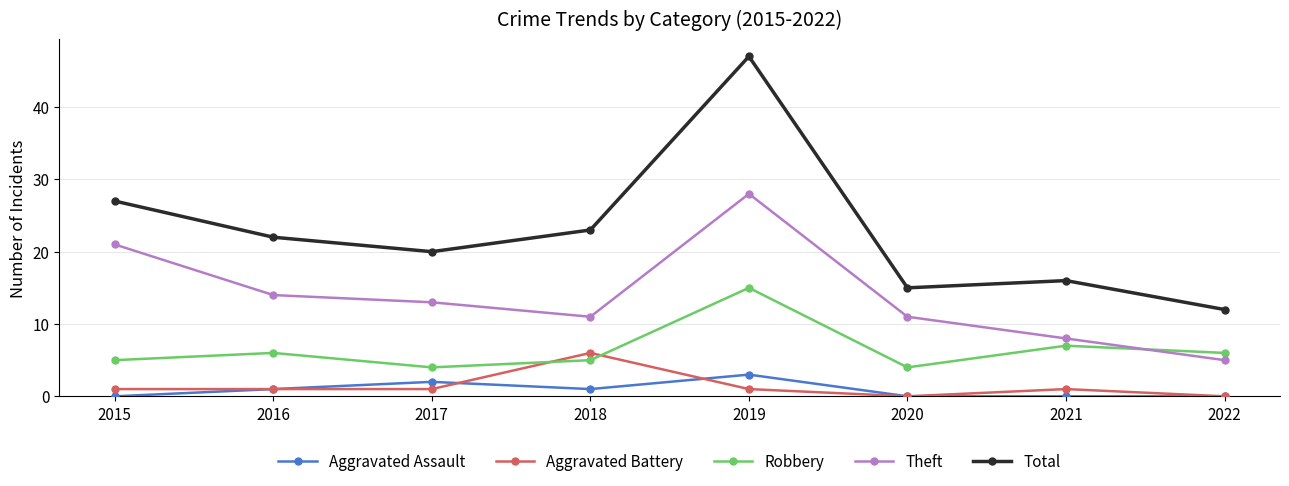

True or false: Total has a value of 13 at 2018.

False